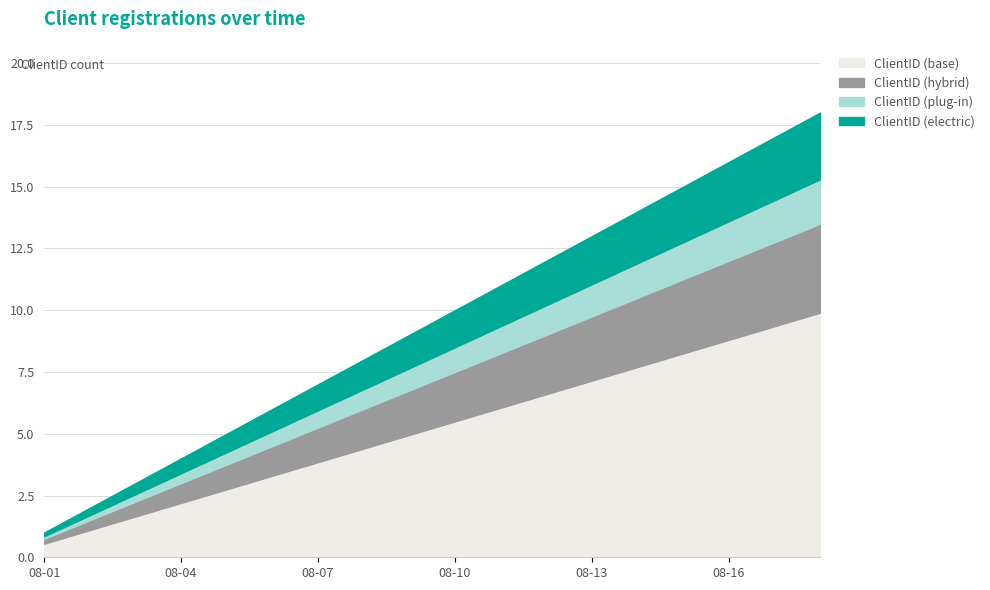

Where does the data first go above 10?

2022-08-11